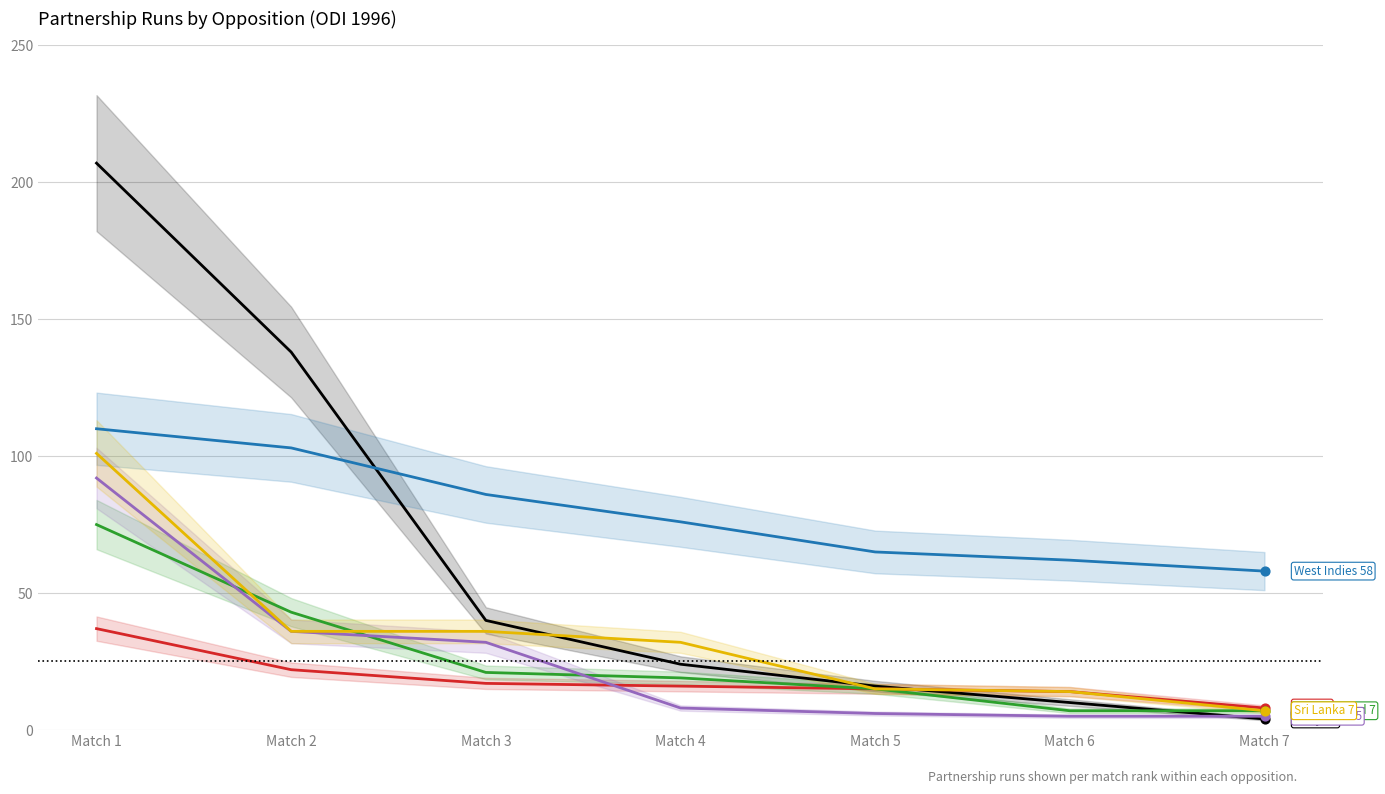

At which category is the sum across all series the highest?

Match 1